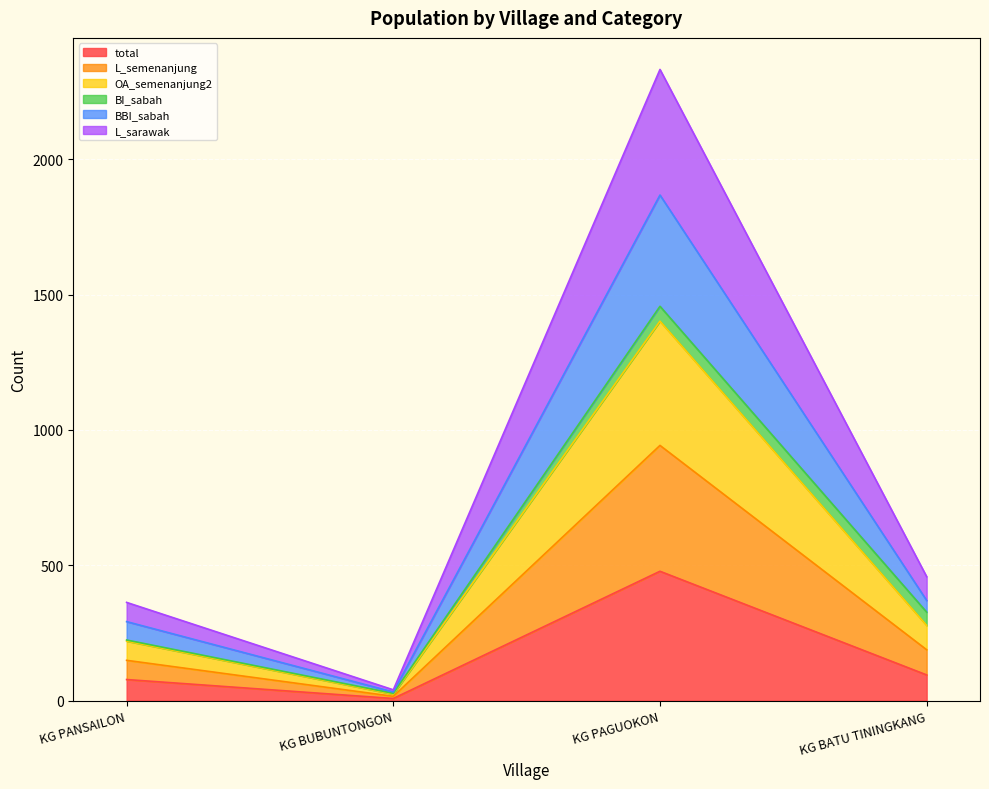

How many interior local peaks does the L_semenanjung series have?

1